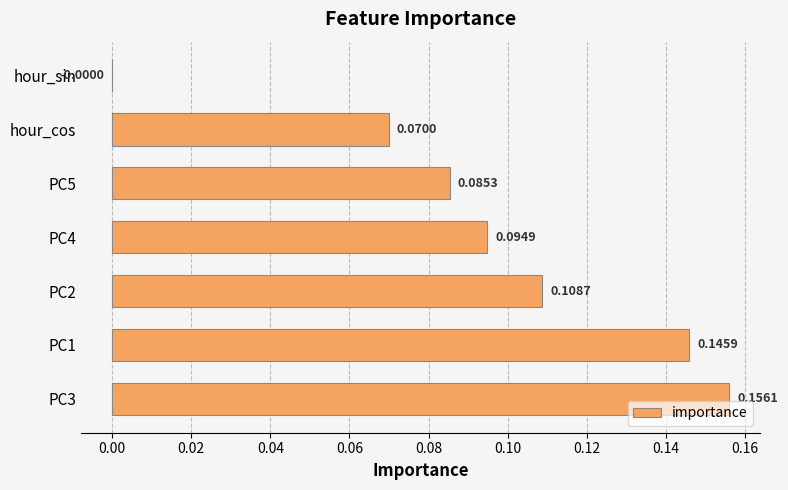

Where is the data nearest to the value 0?

hour_sin